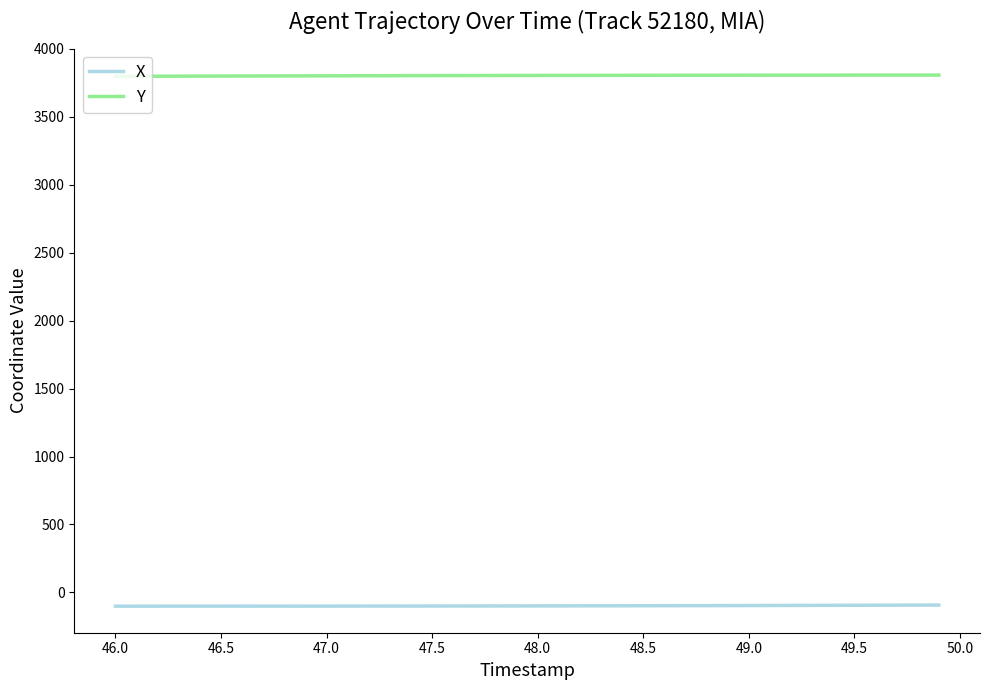

Rank the series by their average value, from lowest to highest.

X, Y